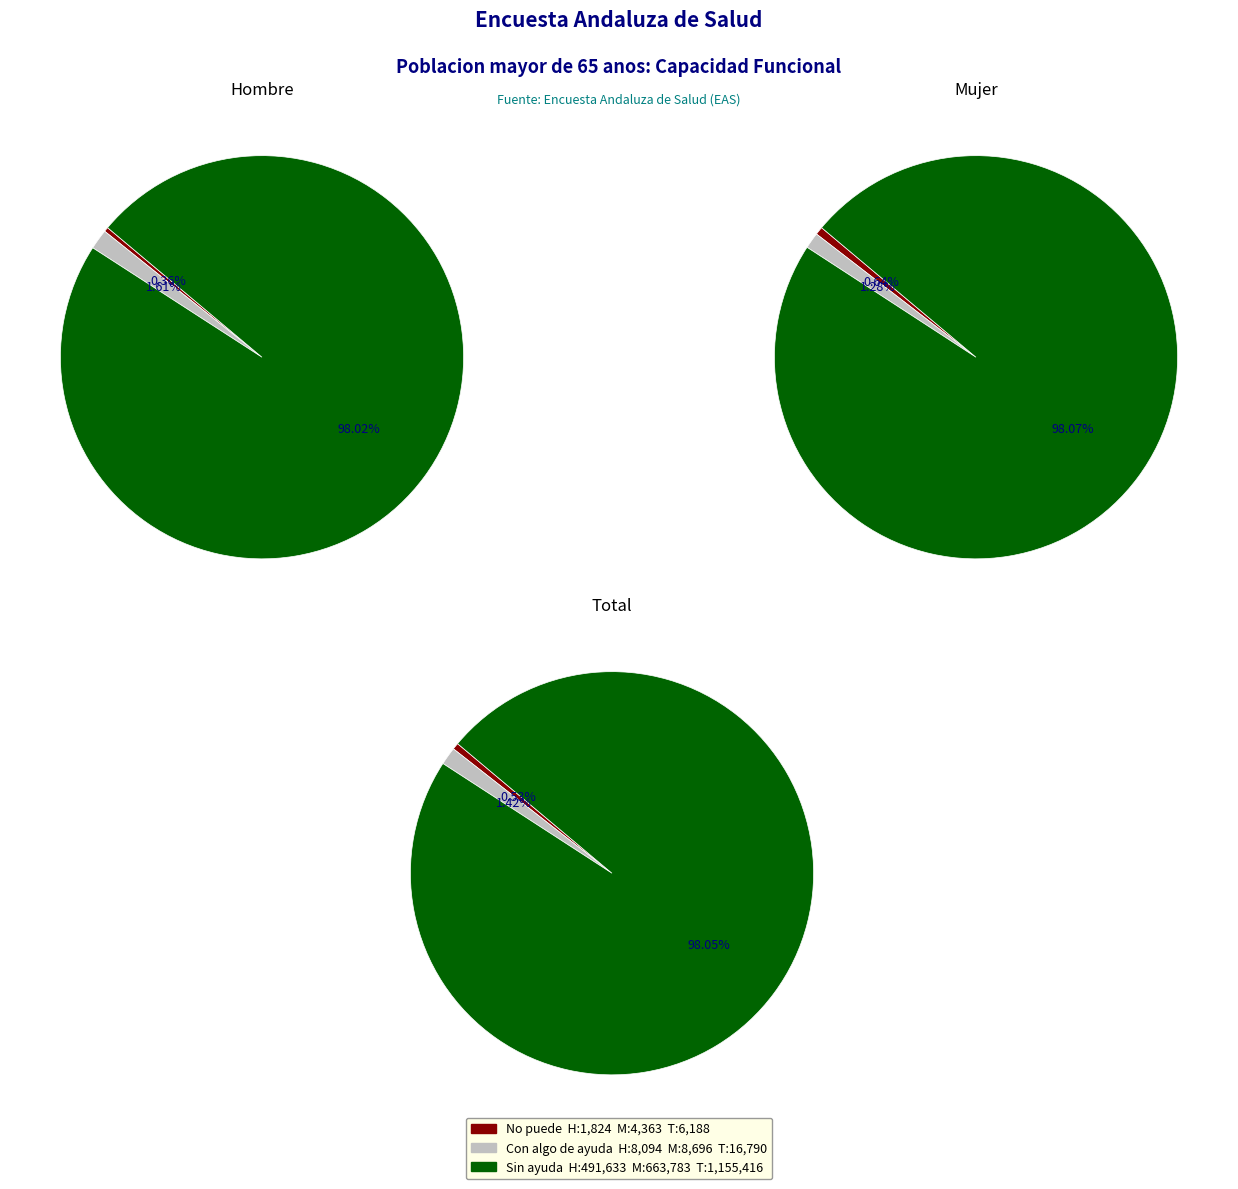

True or false: Total accounts for 59% of the total.

False